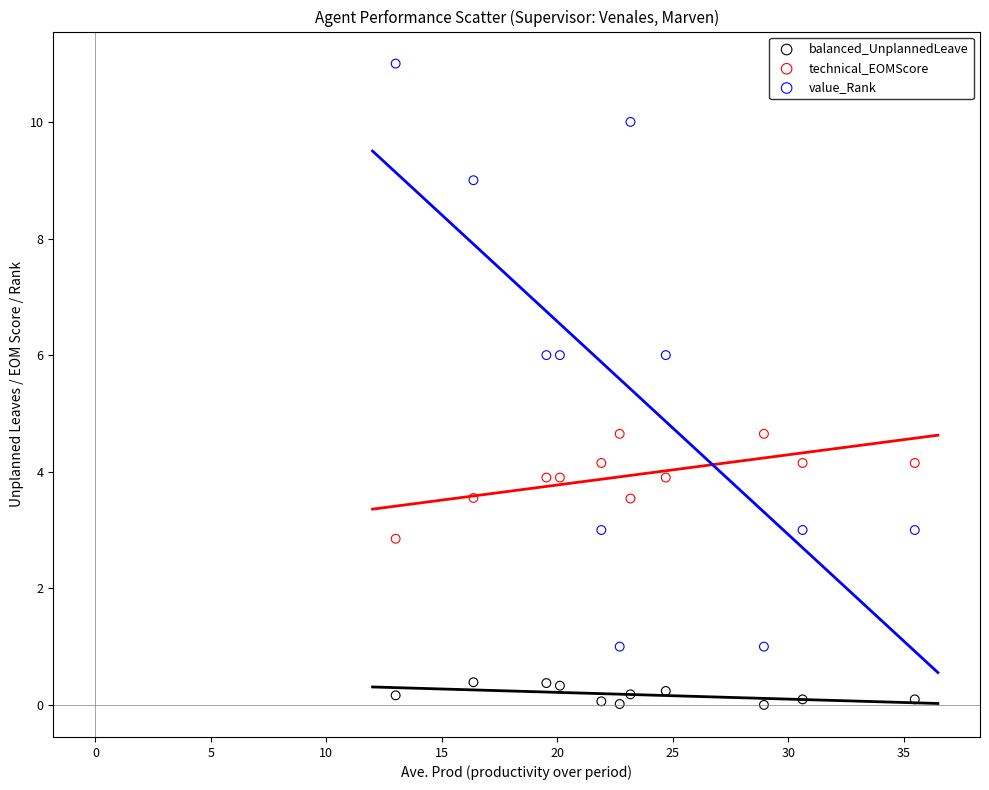

Across all data points, what is the range of Y values (max minus min)?

11.0